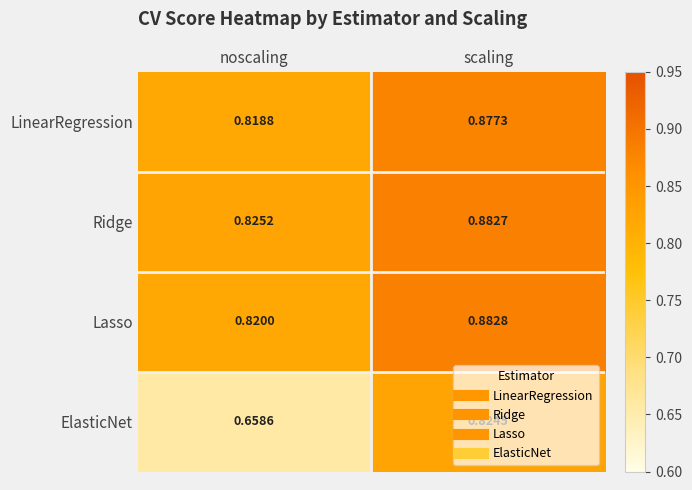

At which category is the sum across all series the highest?

scaling